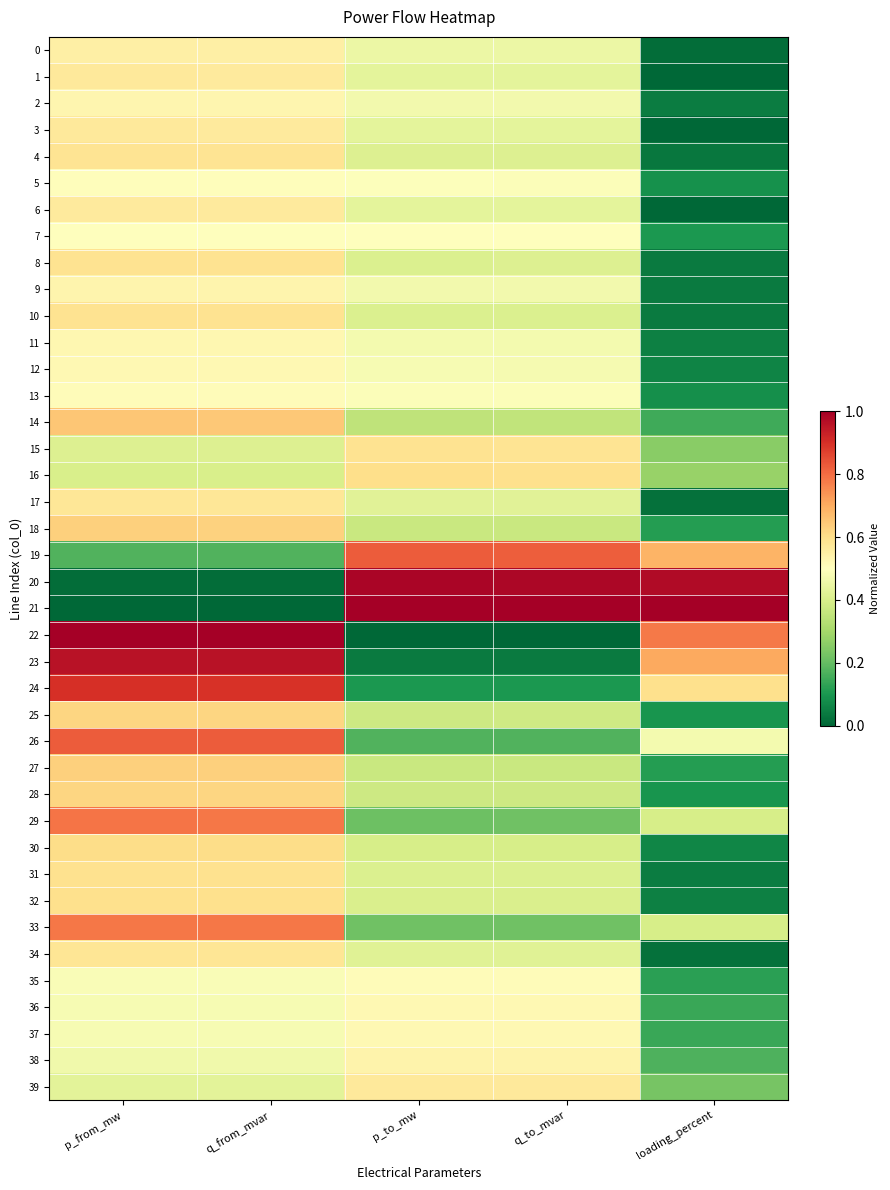

Which series has the largest total across all categories?

21